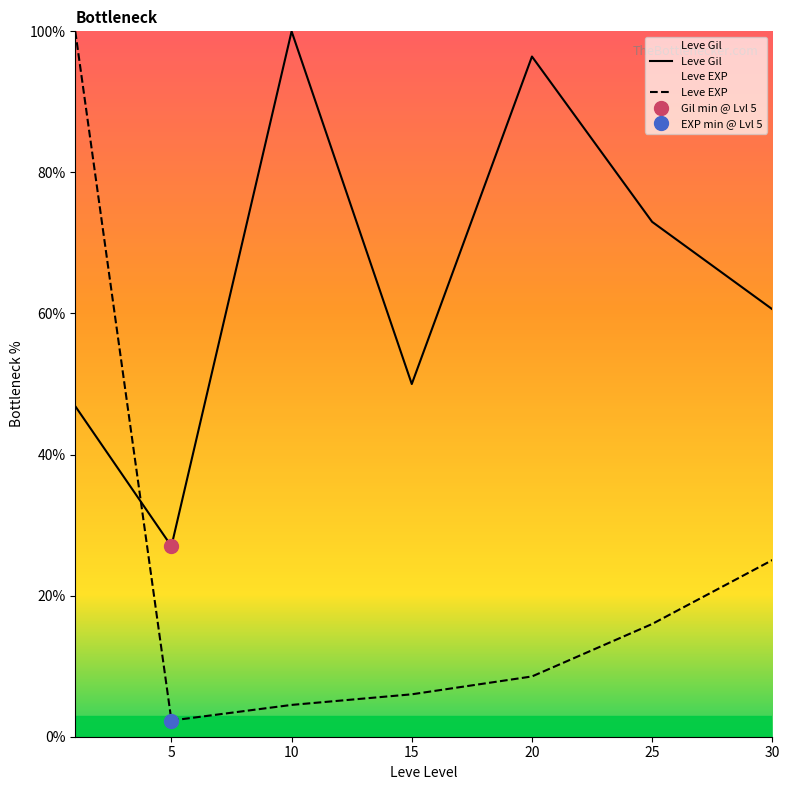

At how many categories does at least one series exceed 8?

7